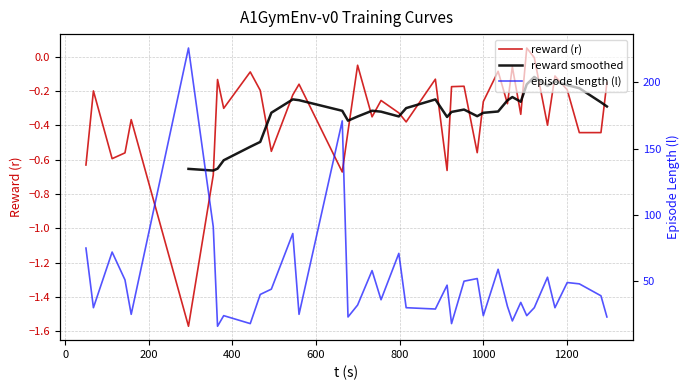

True or false: episode length (l) and reward (r) intersect in this chart.

False